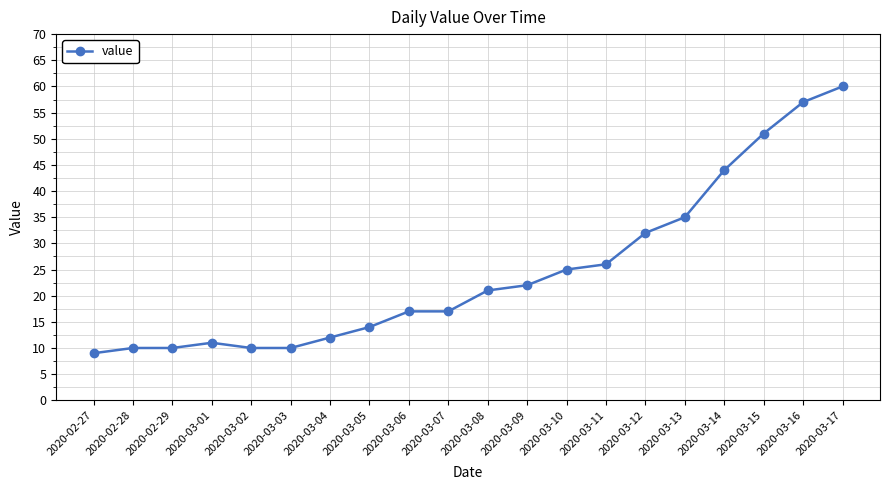

Reading left to right, what are all the values shown in this chart?

2020-02-27=9	2020-02-28=10	2020-02-29=10	2020-03-01=11	2020-03-02=10	2020-03-03=10	2020-03-04=12	2020-03-05=14	2020-03-06=17	2020-03-07=17	2020-03-08=21	2020-03-09=22	2020-03-10=25	2020-03-11=26	2020-03-12=32	2020-03-13=35	2020-03-14=44	2020-03-15=51	2020-03-16=57	2020-03-17=60